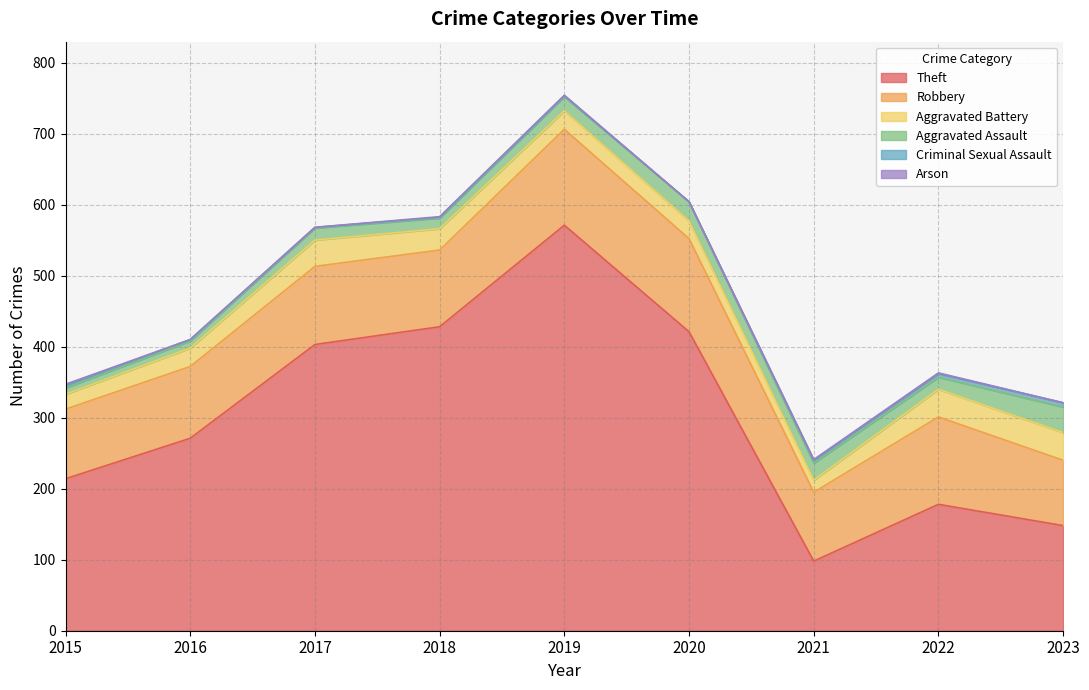

Is it true that Criminal Sexual Assault equals 1 at 2019?

False